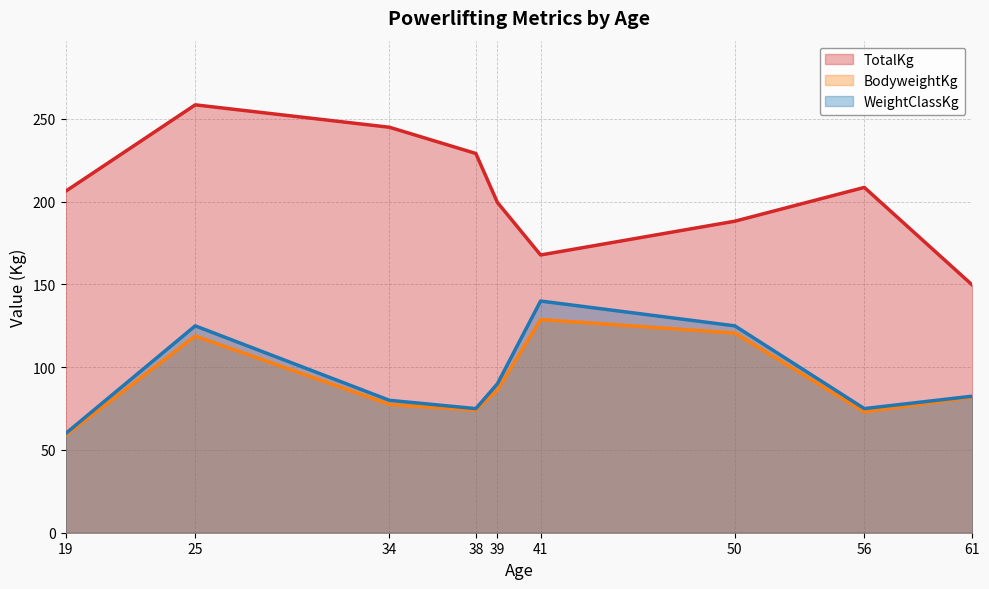

Reading right to left, extract all data points from this chart.

TotalKg: 149.7	208.7	188.2	167.8	199.6	229.2	245.0	258.6	206.4
BodyweightKg: 82.0	73.0	120.7	128.8	86.3	74.0	77.6	118.8	59.0
WeightClassKg: 82.5	75.0	125.0	140.0	90.0	75.0	80.0	125.0	60.0